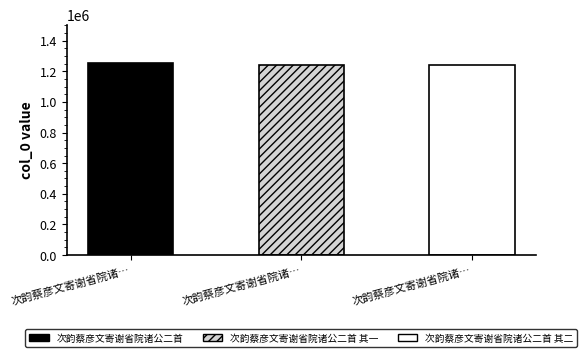

Between 次韵蔡彦文寄谢省院诸… and 次韵蔡彦文寄谢省院诸…, which is larger?

次韵蔡彦文寄谢省院诸…